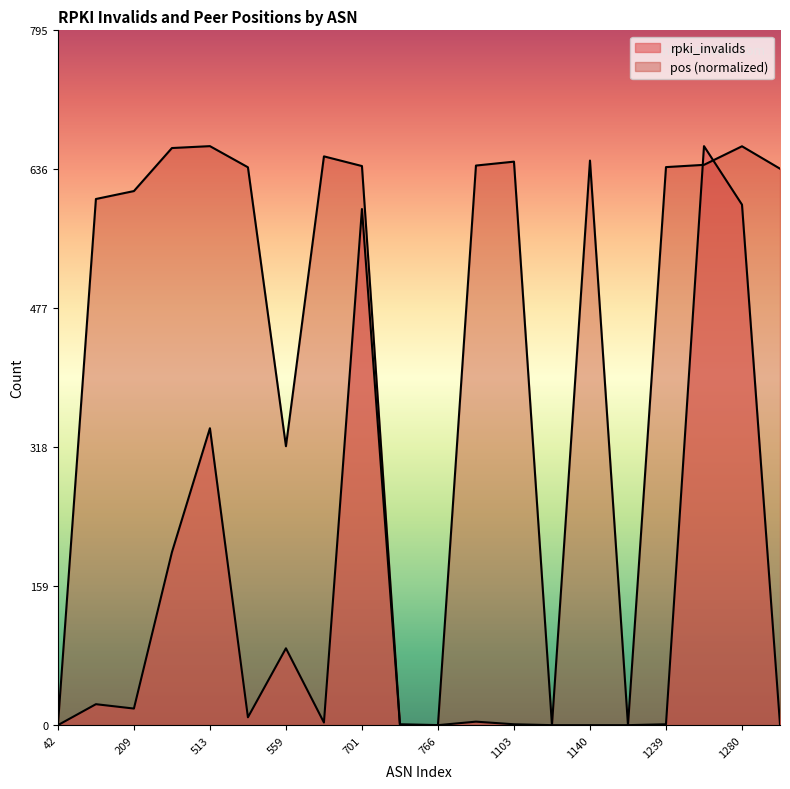

Where is the first local minimum for pos?

559